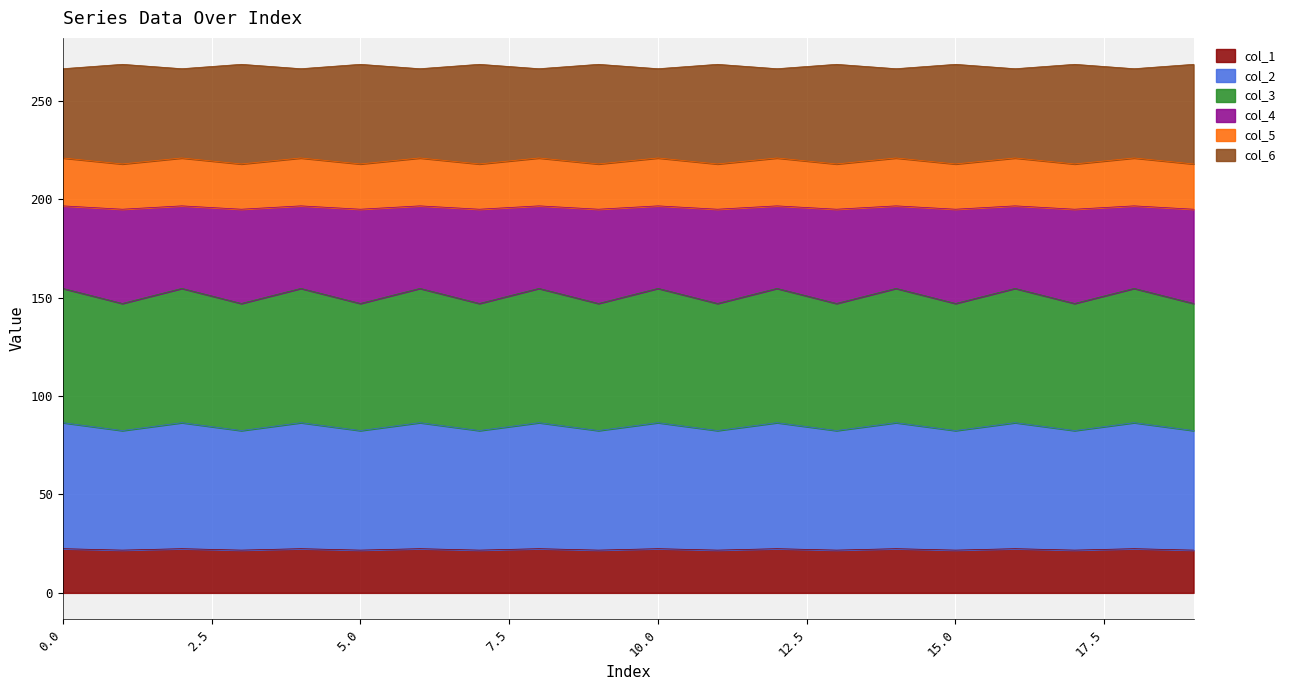

Which series changed the most between 1 and 15?

col_1